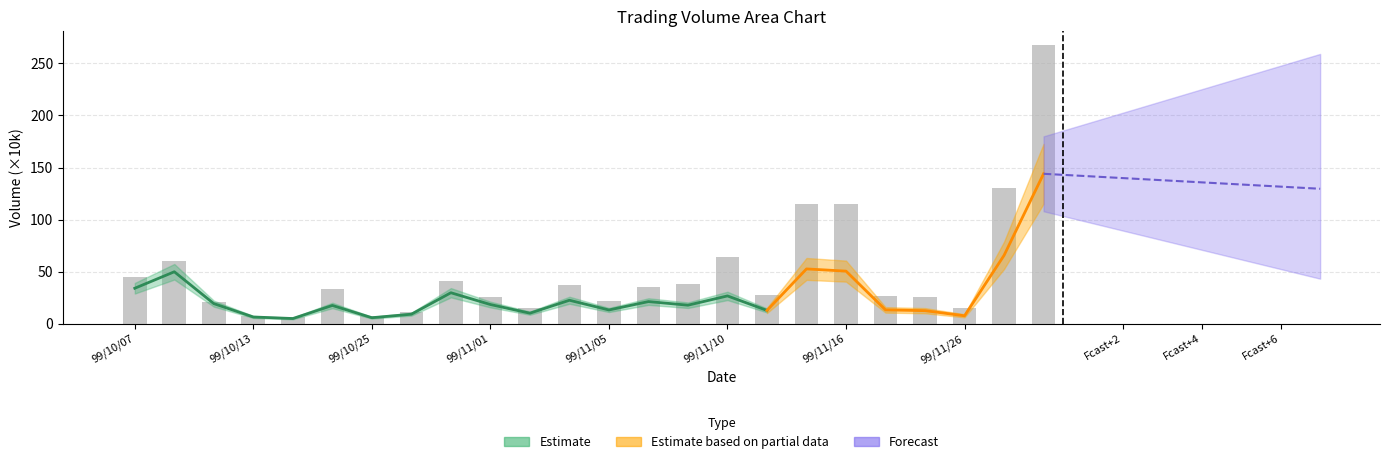

Approximately how many times larger is the value at 99/11/16 compared to 99/11/10?

1.8